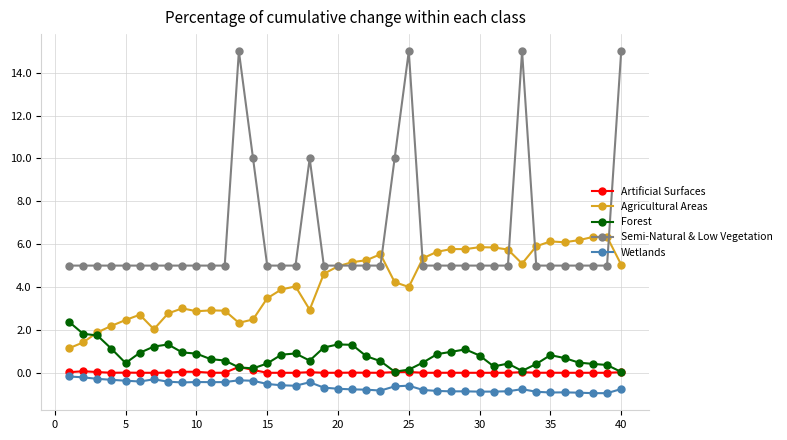

Which series has the largest total across all categories?

Semi-Natural & Low Vegetation